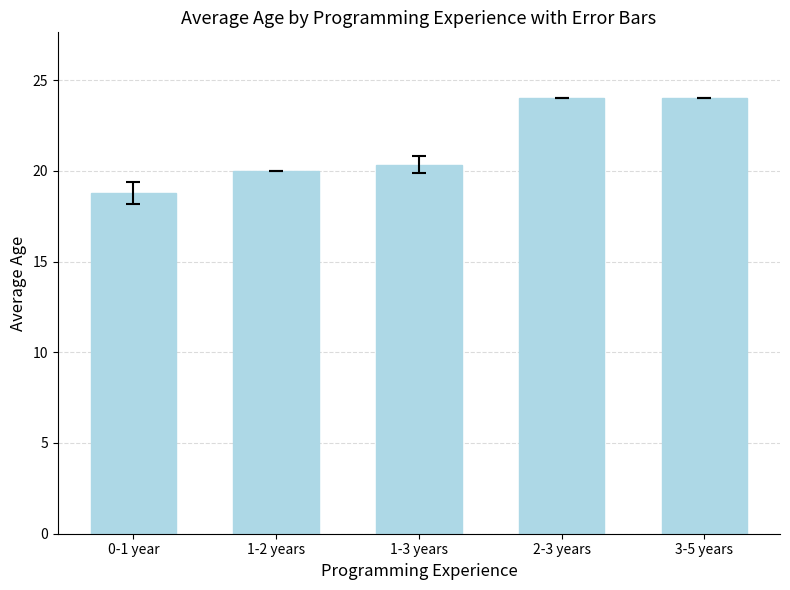

What is the difference between the second highest and minimum values?

5.2